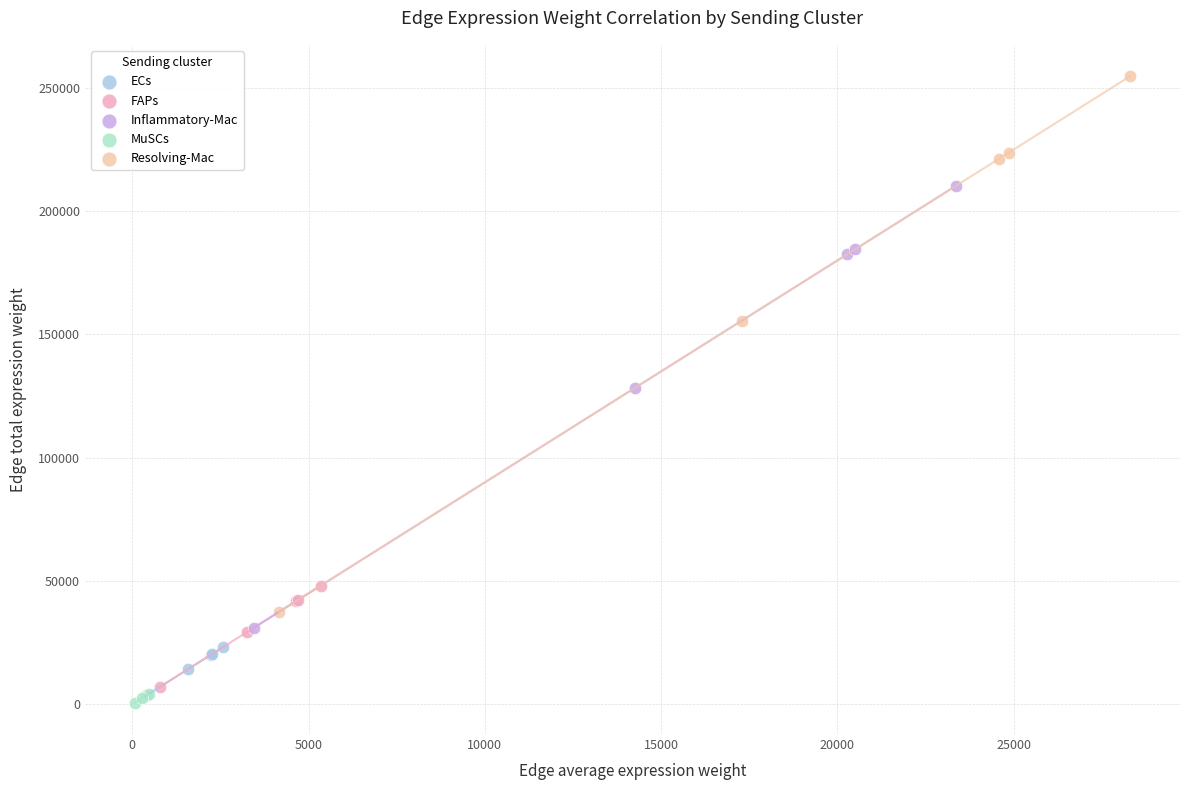

Which series contains the lowest Y value?

MuSCs